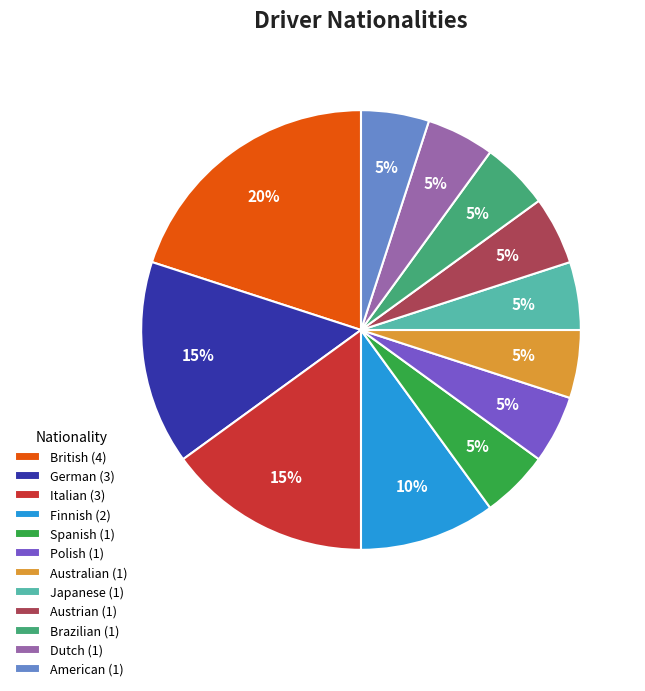

How many segments does this pie chart have?

12